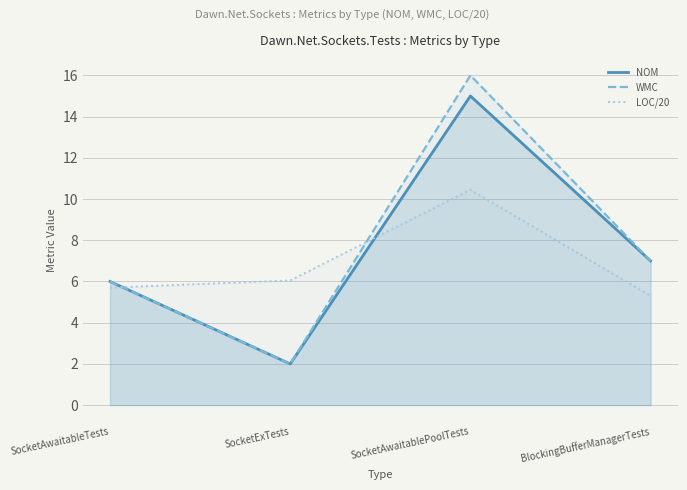

What is the sum of all LOC/20 values?

27.5